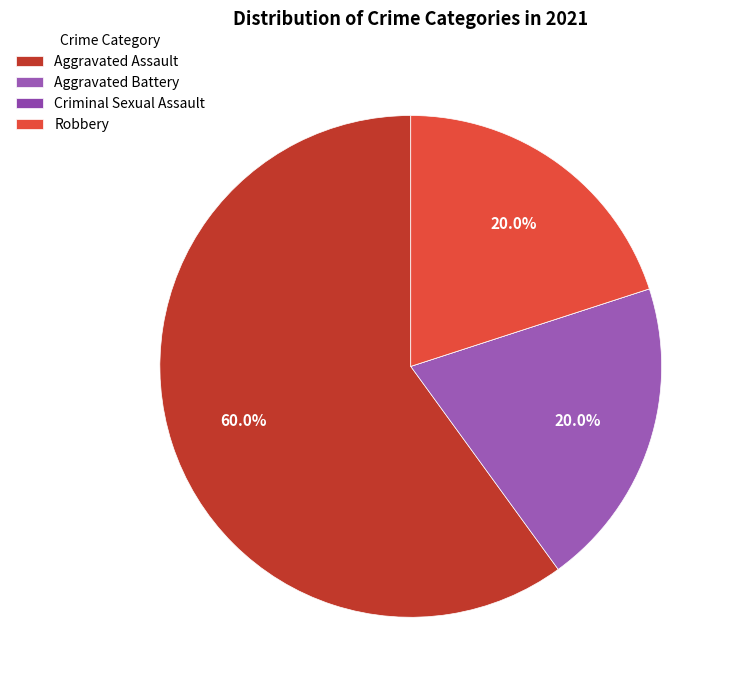

What is the total percentage of Aggravated Battery and Aggravated Assault?

80.0%